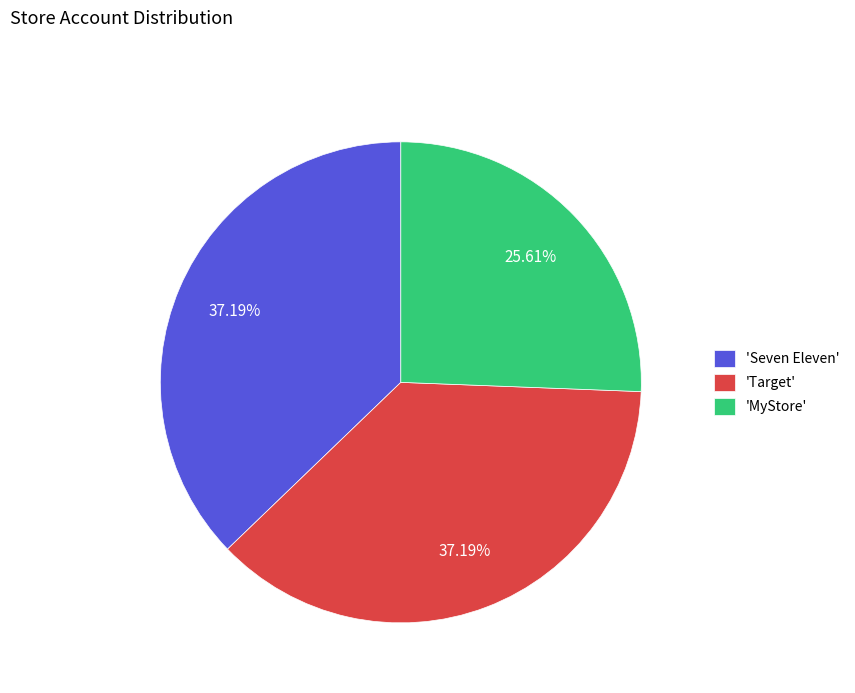

Which slice is the smallest?

'MyStore'